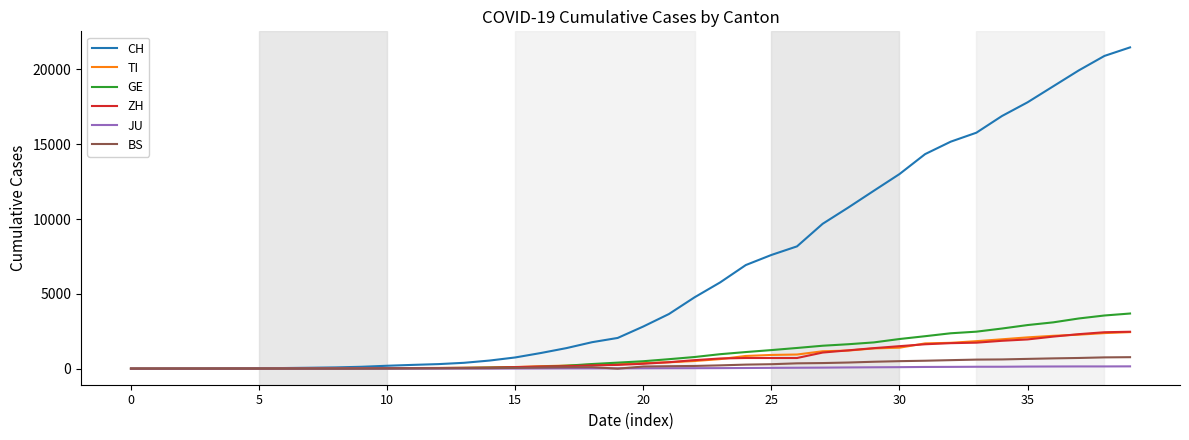

What is the maximum value for GE?

3685